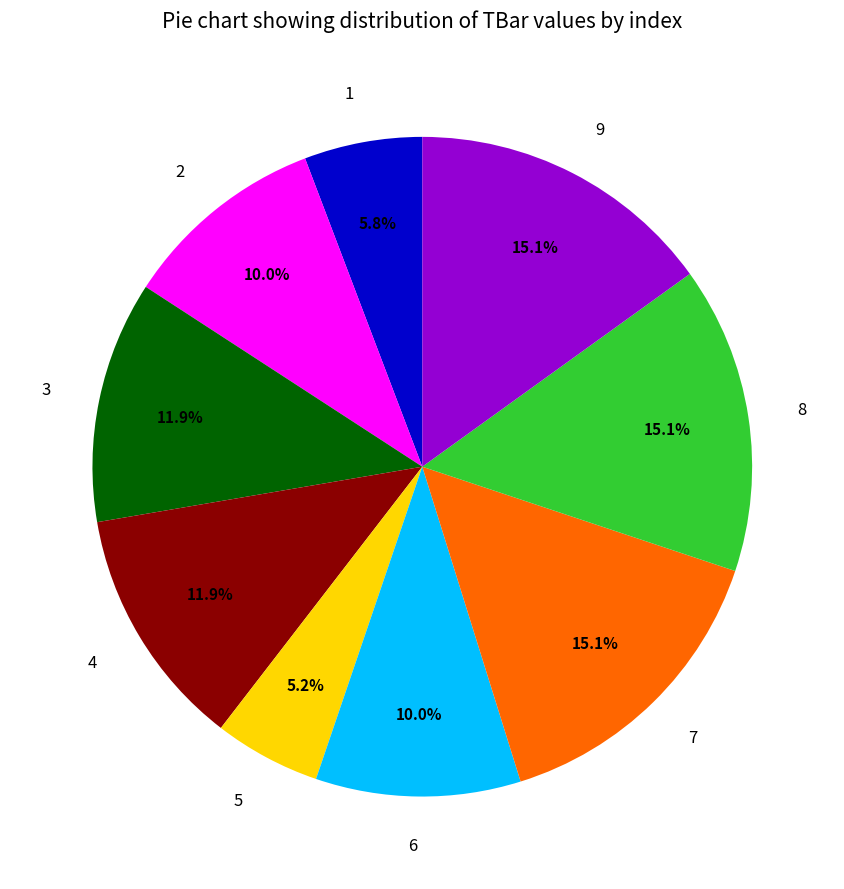

Which has a higher value, 6 or 1?

6